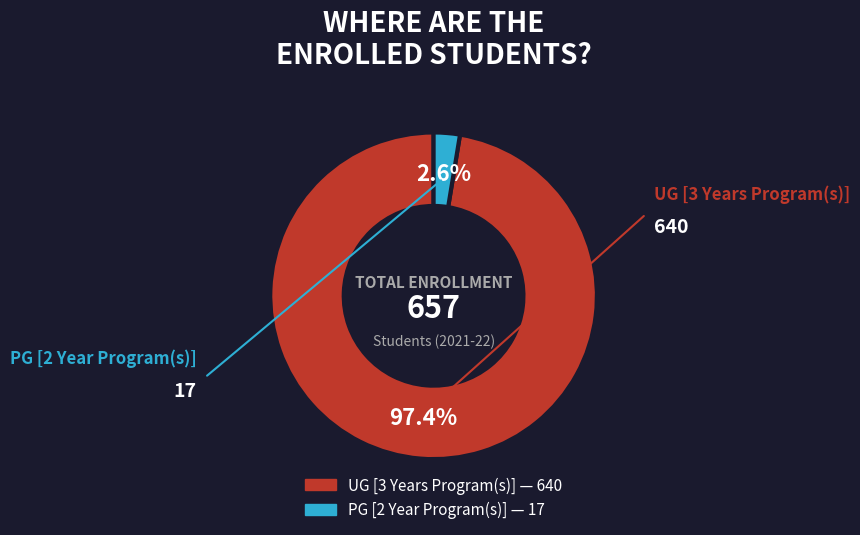

Count the number of slices in the pie.

2